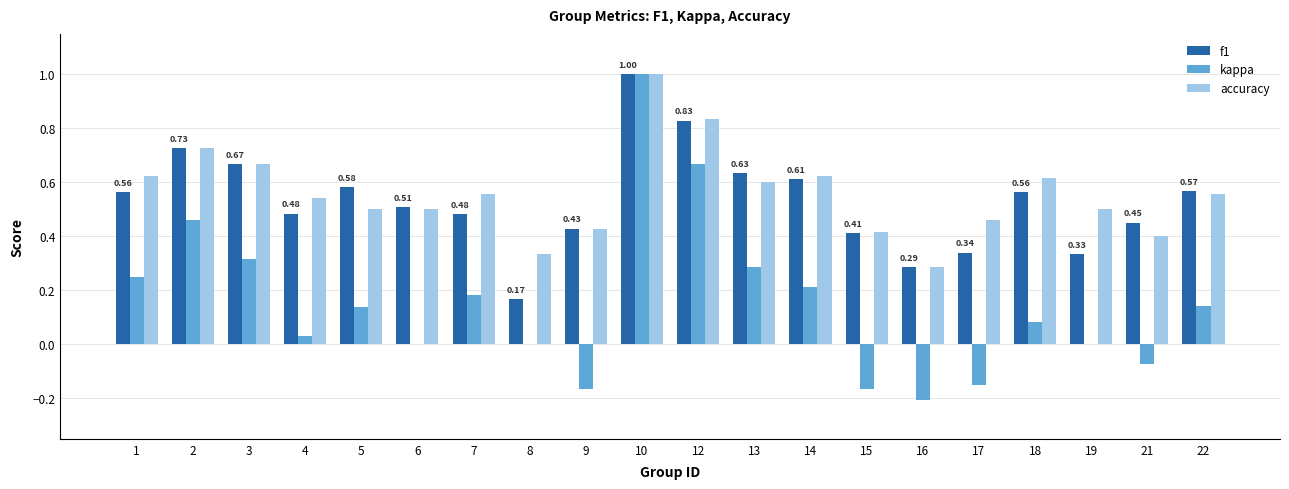

What is the sum of the accuracy values at 9 and 18?

1.0